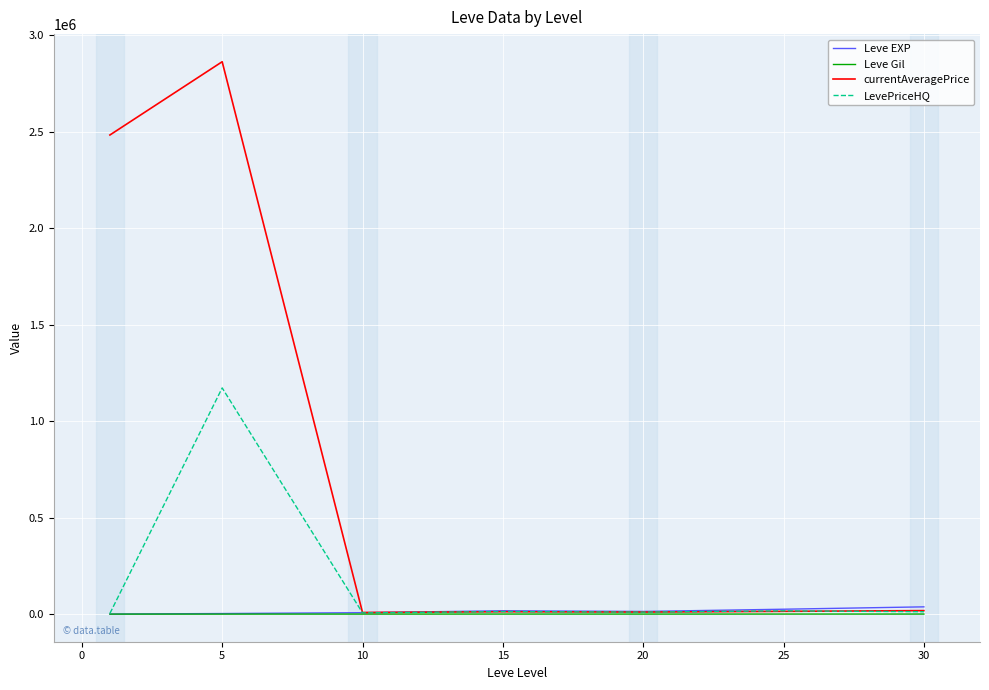

How many distinct data groups are displayed?

4